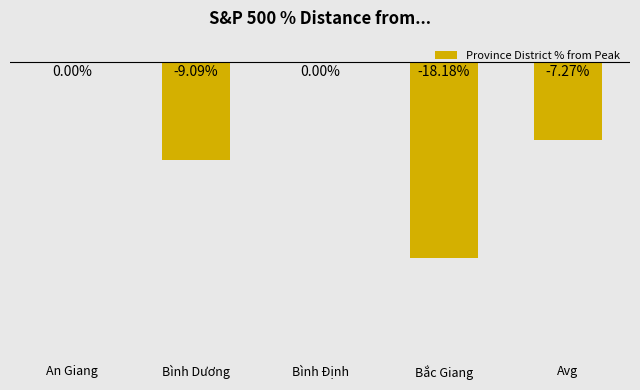

Where does the data first go above -7?

An Giang